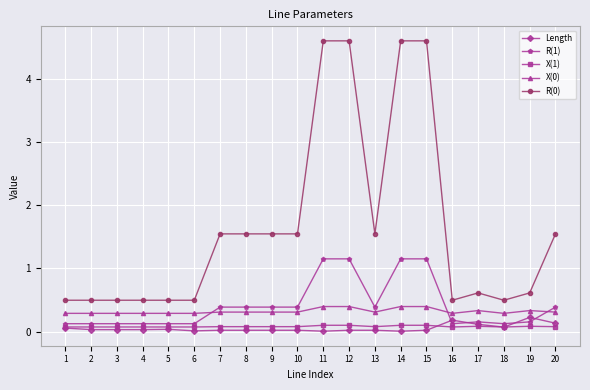

Count the R(1) values in the range 0 to 1.

16